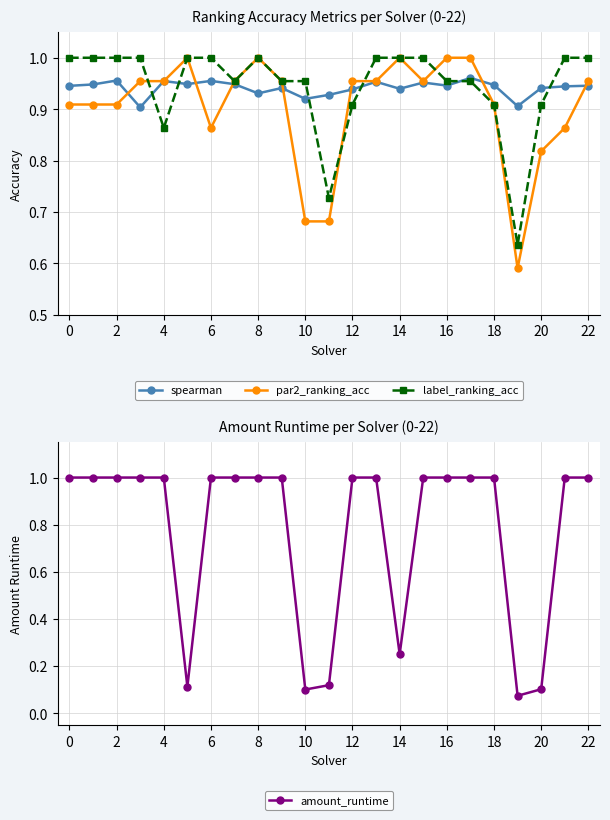

Which category has the lowest value in the label_ranking_acc series?

19